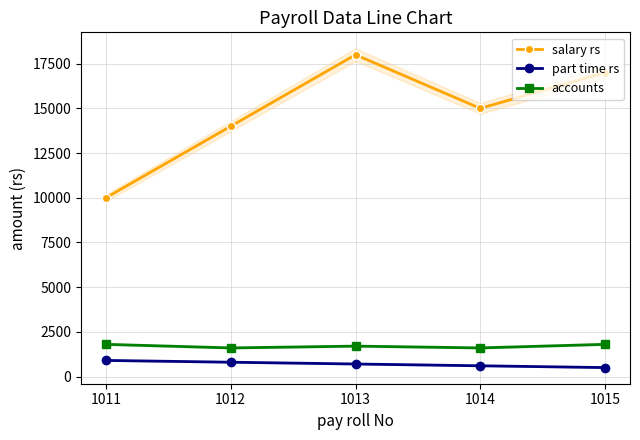

What are all the series names shown in the legend?

salary rs, part time rs, accounts